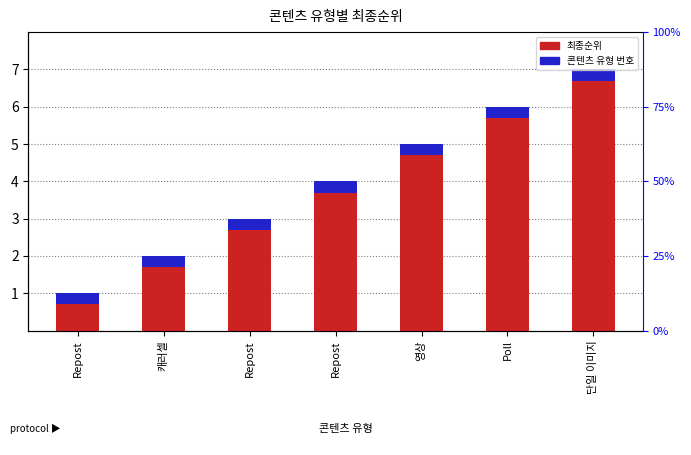

How many groups of bars are there?

7